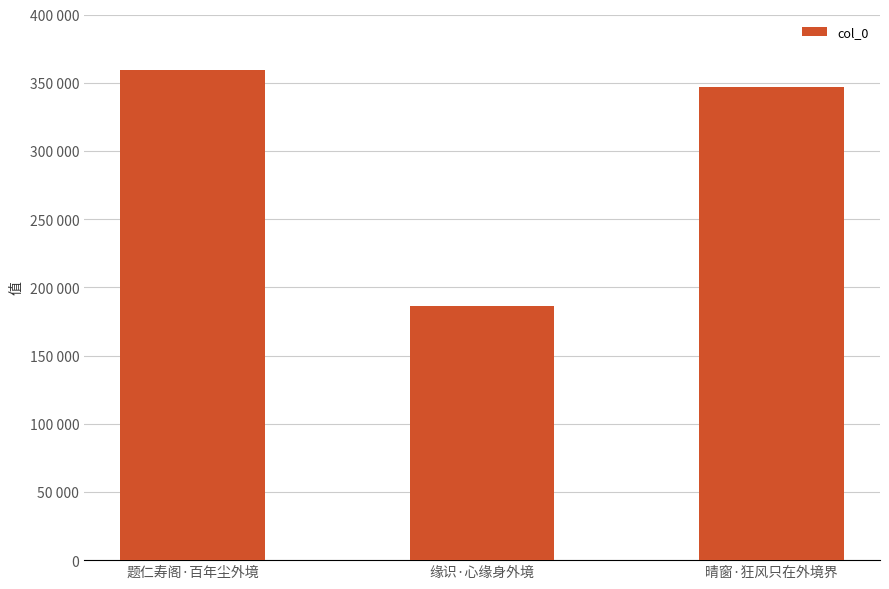

What is the value of the 2nd bar from the left?

186139